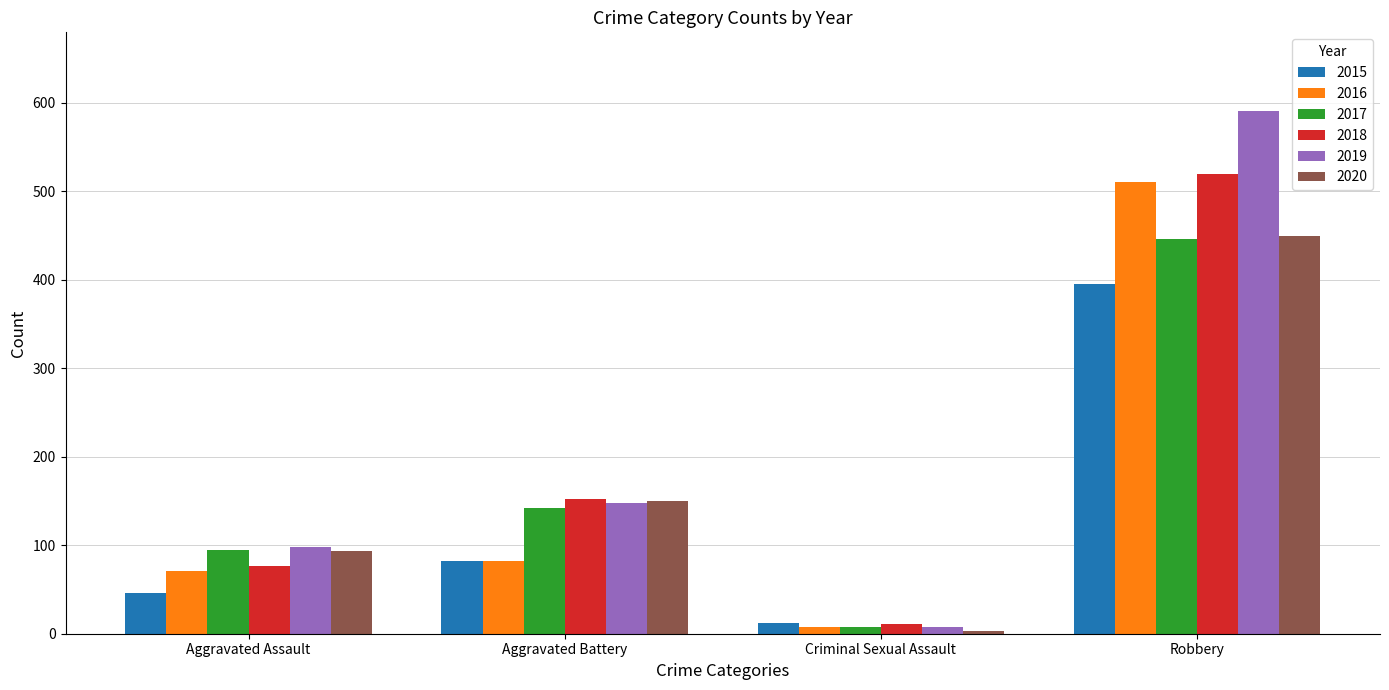

Reading right to left, what are all the values shown in this chart?

2015: 395	12	82	46
2016: 510	8	82	71
2017: 446	8	142	95
2018: 519	11	152	77
2019: 591	8	148	98
2020: 450	3	150	94